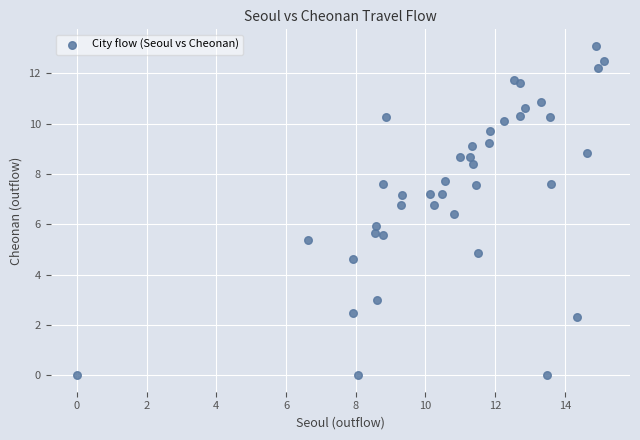

What is the range of X values (max minus min)?

15.1